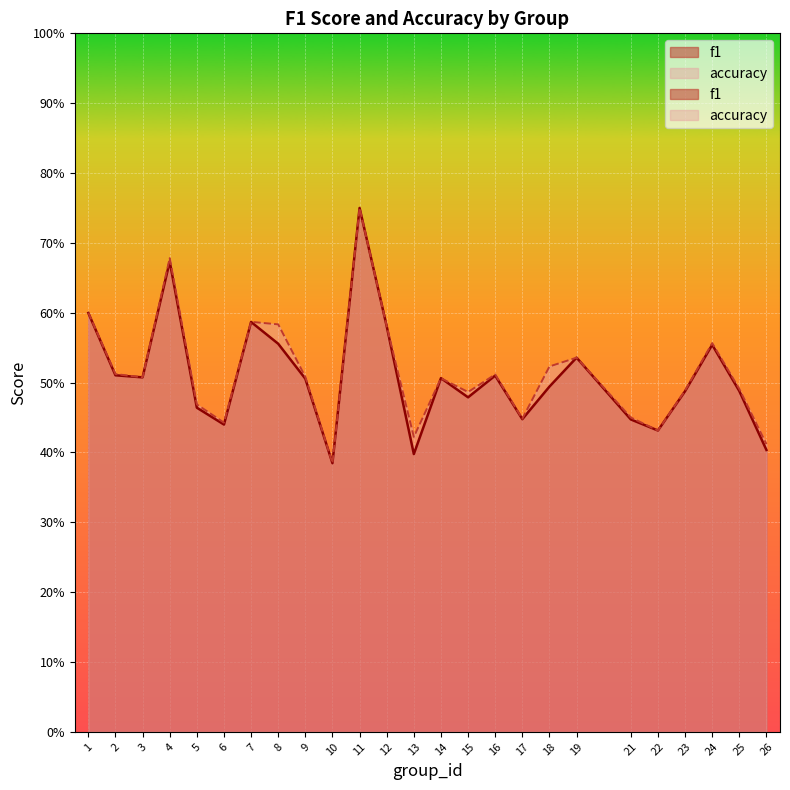

Reading left to right, what are all the values shown in this chart?

f1: 1=0.6	2=0.5	3=0.5	4=0.7	5=0.5	6=0.4	7=0.6	8=0.6	9=0.5	10=0.4	11=0.8	12=0.6	13=0.4	14=0.5	15=0.5	16=0.5	17=0.4	18=0.5	19=0.5	21=0.4	22=0.4	23=0.5	24=0.6	25=0.5	26=0.4
accuracy: 1=0.6	2=0.5	3=0.5	4=0.7	5=0.5	6=0.4	7=0.6	8=0.6	9=0.5	10=0.4	11=0.8	12=0.6	13=0.4	14=0.5	15=0.5	16=0.5	17=0.4	18=0.5	19=0.5	21=0.5	22=0.4	23=0.5	24=0.6	25=0.5	26=0.4